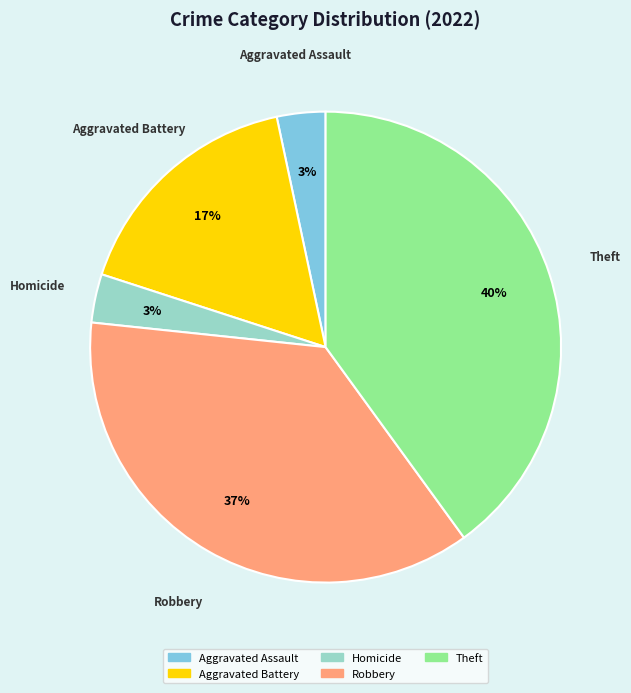

Is there any slice that represents more than half of the pie?

No